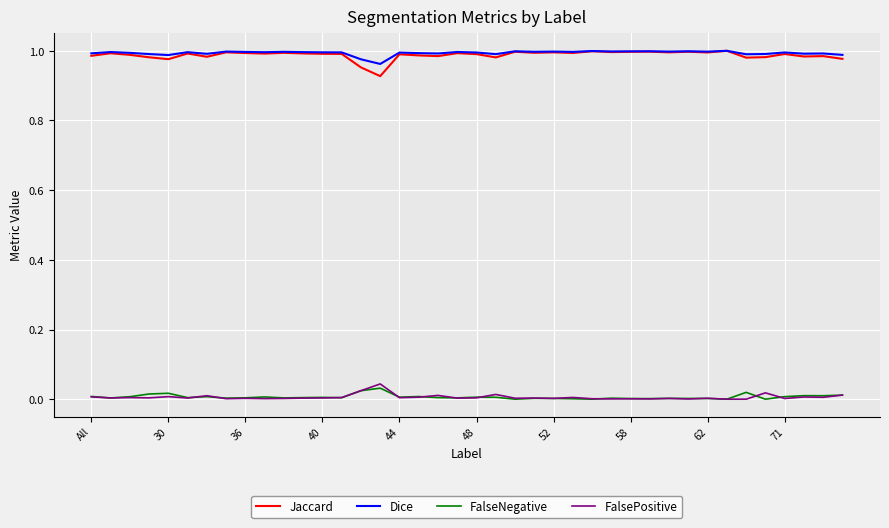

True or false: Dice and FalseNegative cross at least once.

False